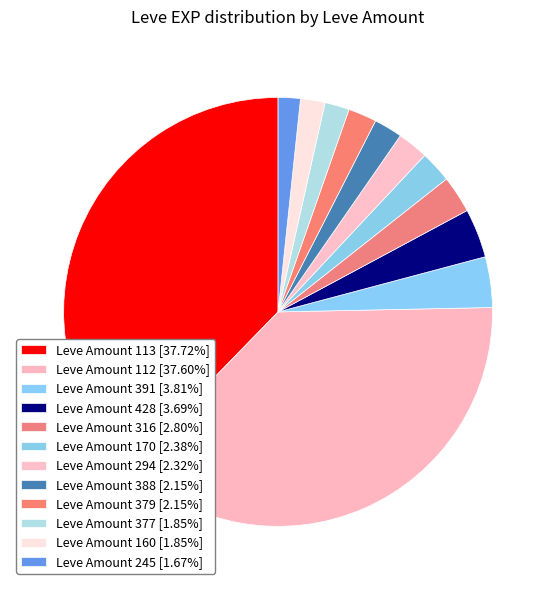

Is there any slice that represents more than half of the pie?

No